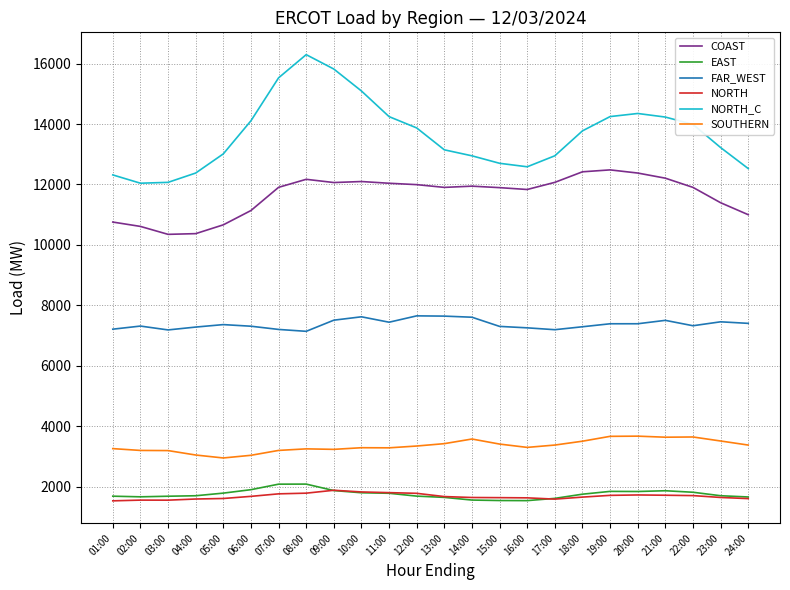

Which series changed the most between 11:00 and 14:00?

NORTH_C